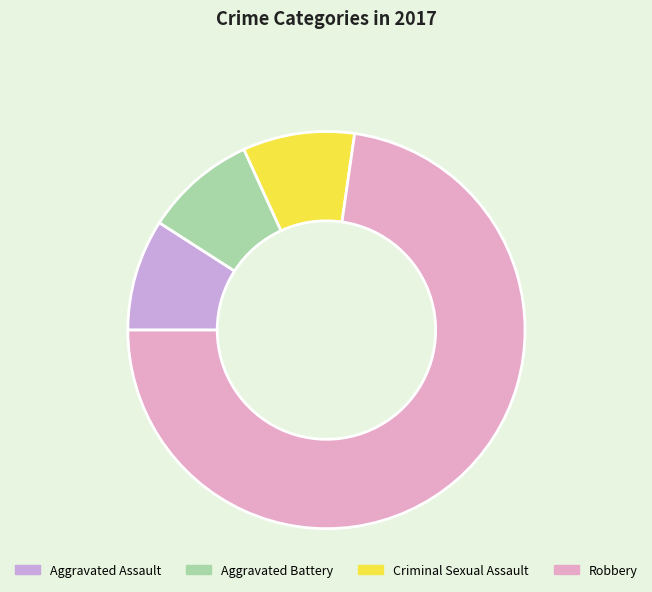

Is Robbery the majority of the pie?

Yes